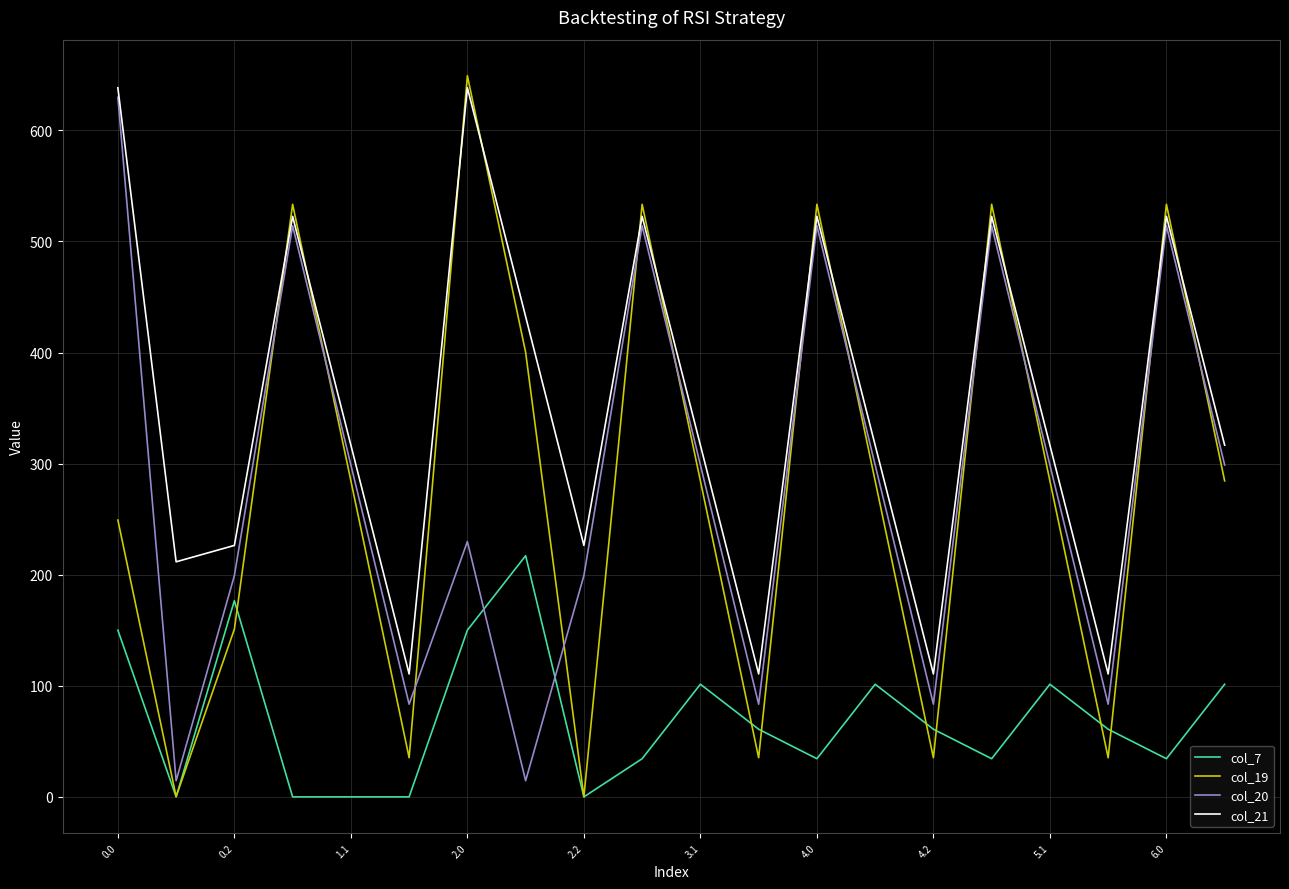

True or false: col_20 and col_7 cross at least once.

True